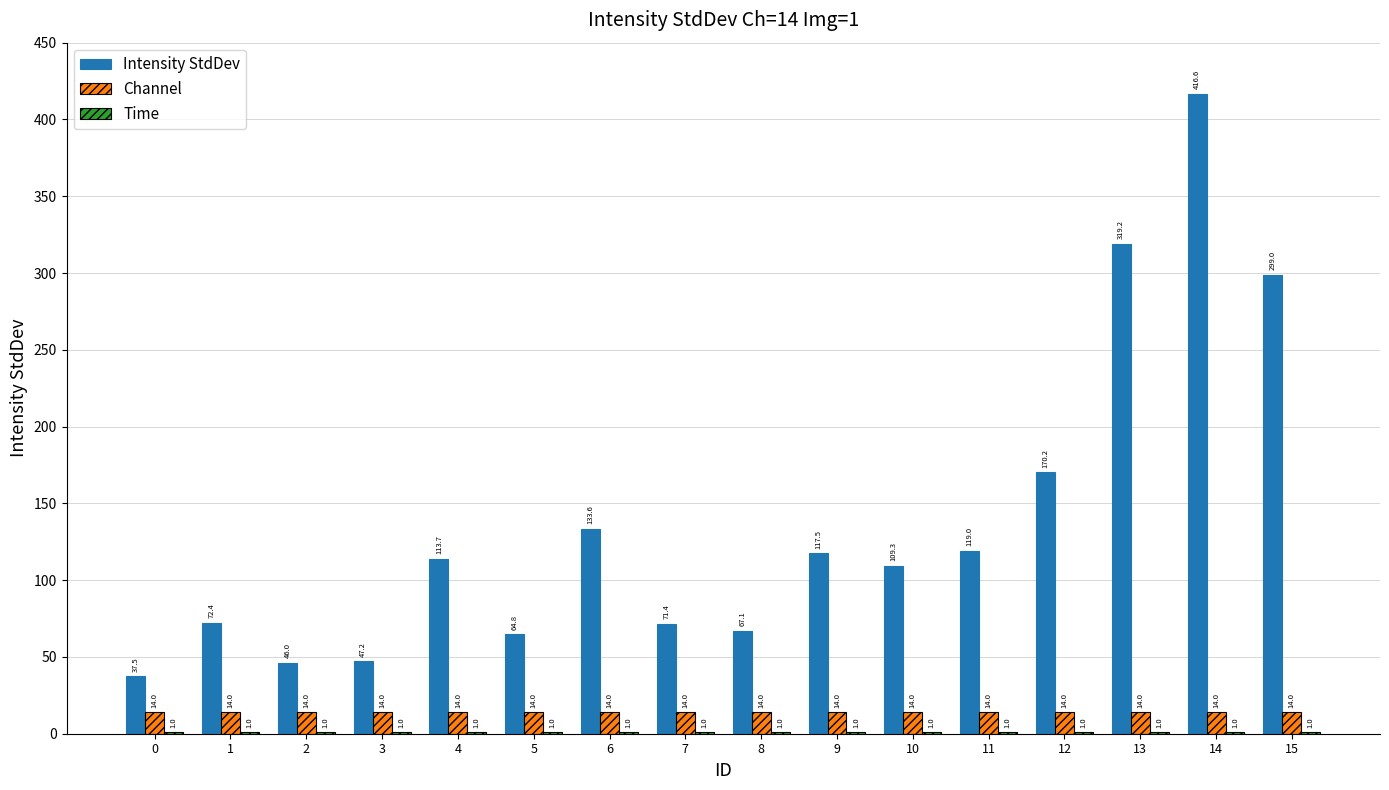

Which series has the widest spread of values?

Intensity StdDev